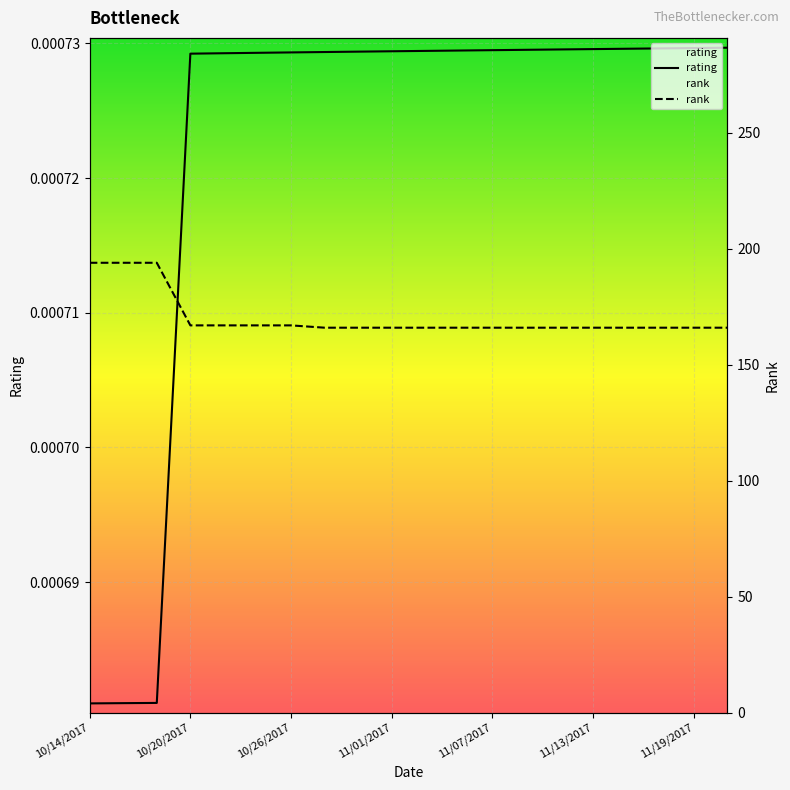

List the labels in order of value, smallest first.

10/14/2017, 10/16/2017, 10/18/2017, 10/20/2017, 10/22/2017, 10/24/2017, 10/26/2017, 10/28/2017, 10/30/2017, 11/01/2017, 11/03/2017, 11/05/2017, 11/07/2017, 11/09/2017, 11/11/2017, 11/13/2017, 11/15/2017, 11/17/2017, 11/19/2017, 11/21/2017